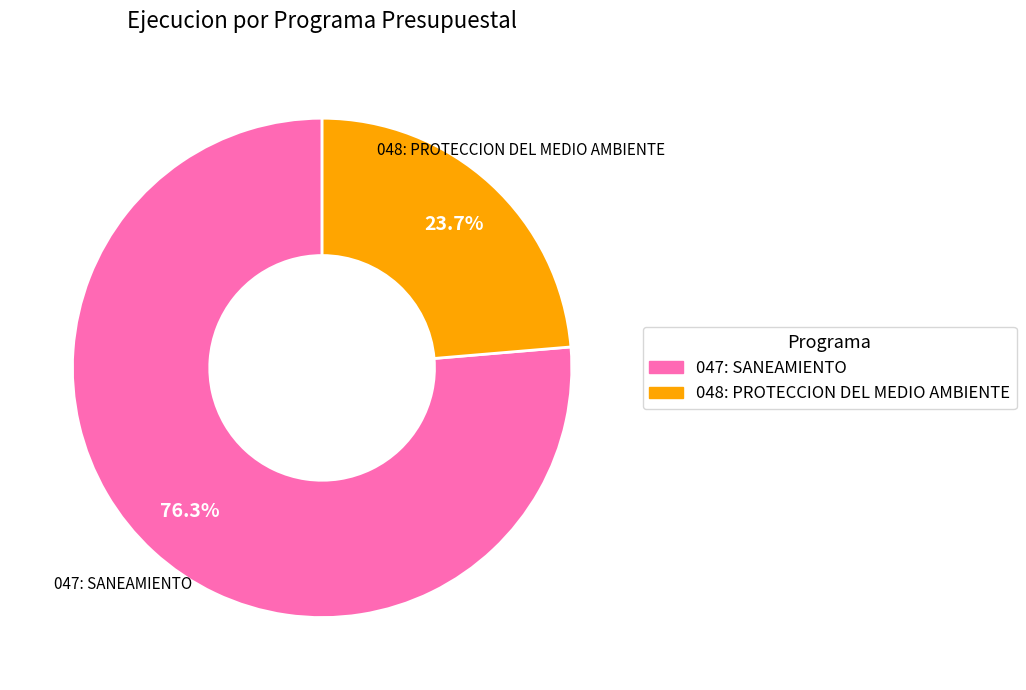

How many slices are in this pie chart?

2